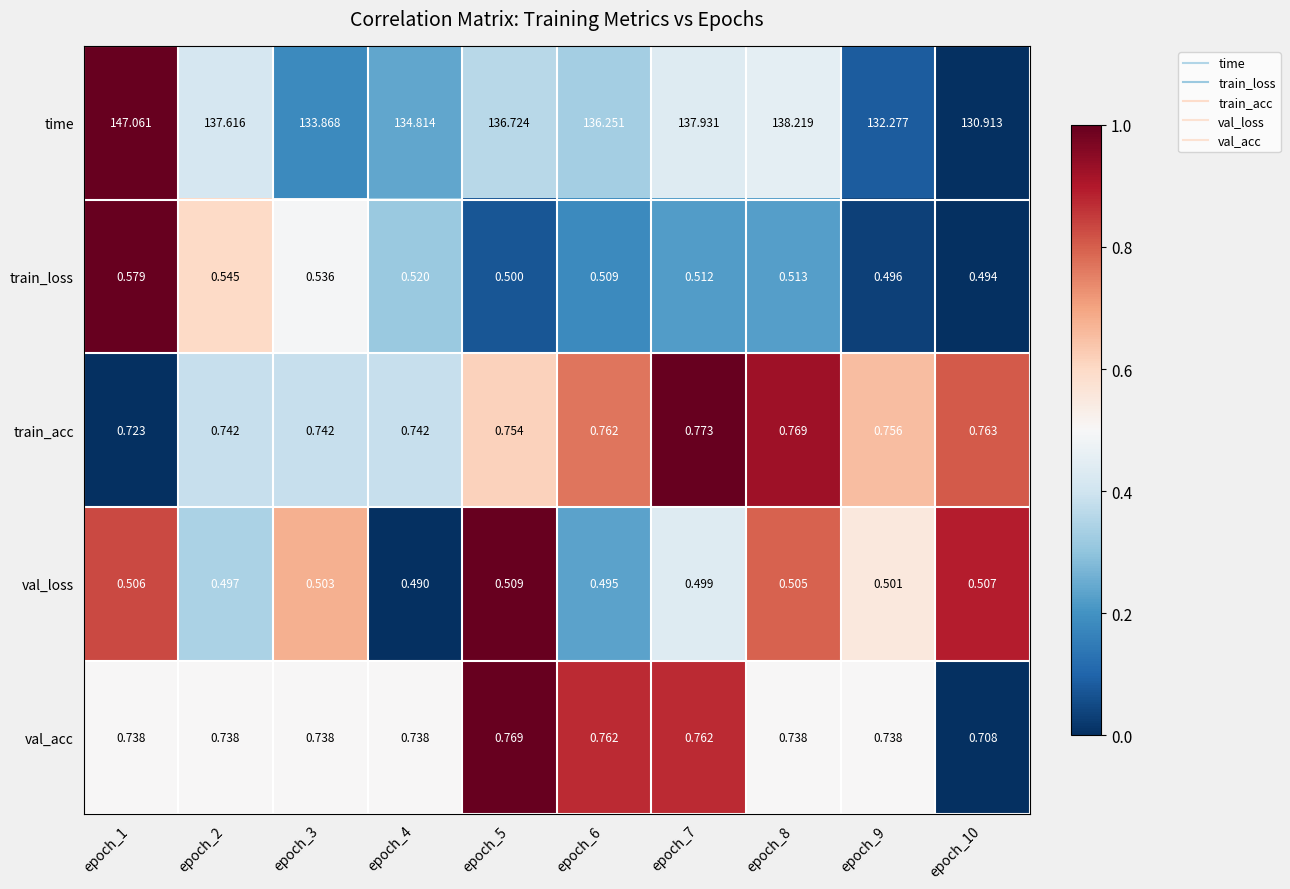

Rank the series by their maximum value, from lowest to highest.

val_loss, train_loss, val_acc, train_acc, time